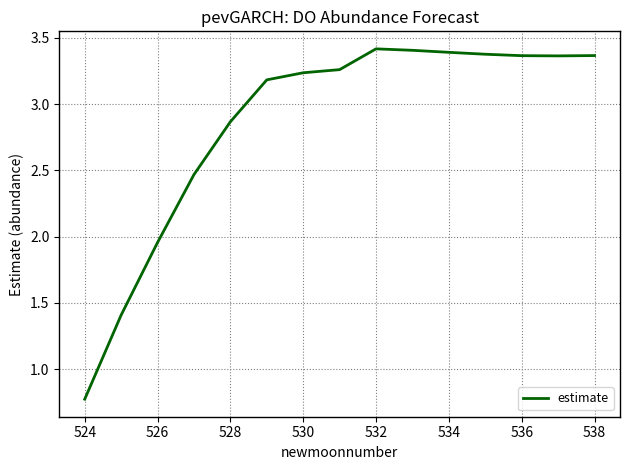

What is the difference between the maximum and minimum values?

2.6